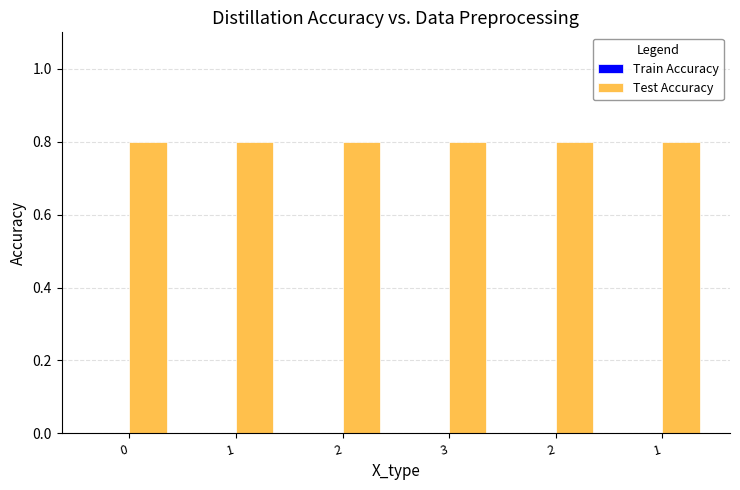

What is the greatest value displayed?

0.8